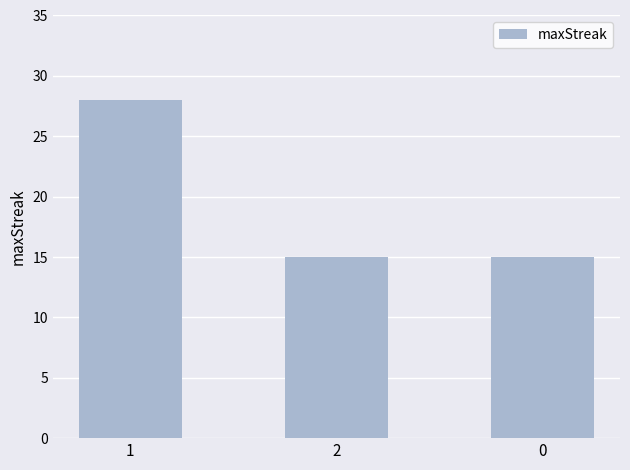

What is the approximate value at 1?

28